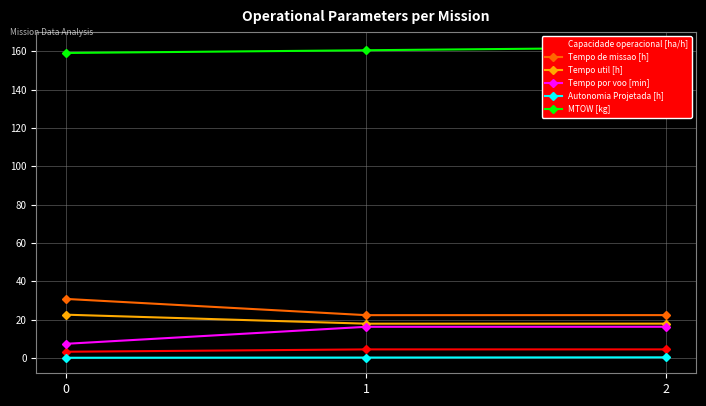

How many lines are shown in the chart?

6